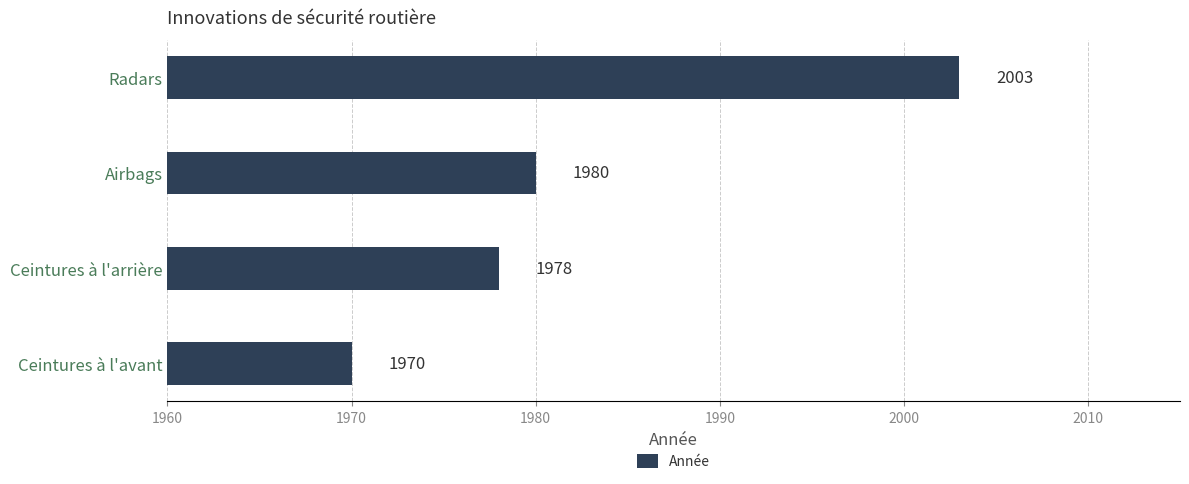

True or false: the data shows 2003 at Radars.

True